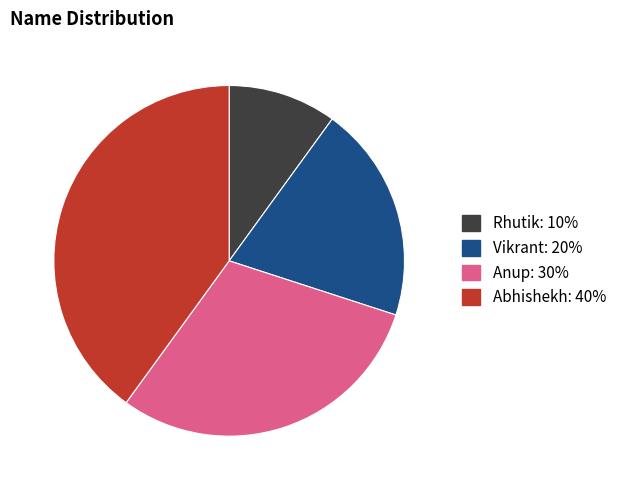

Is it true that Abhishekh is 49% of the pie?

False